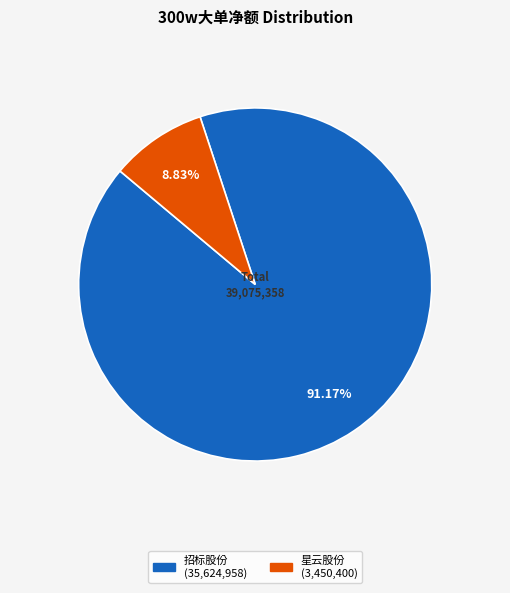

Is there any slice that represents more than half of the pie?

Yes